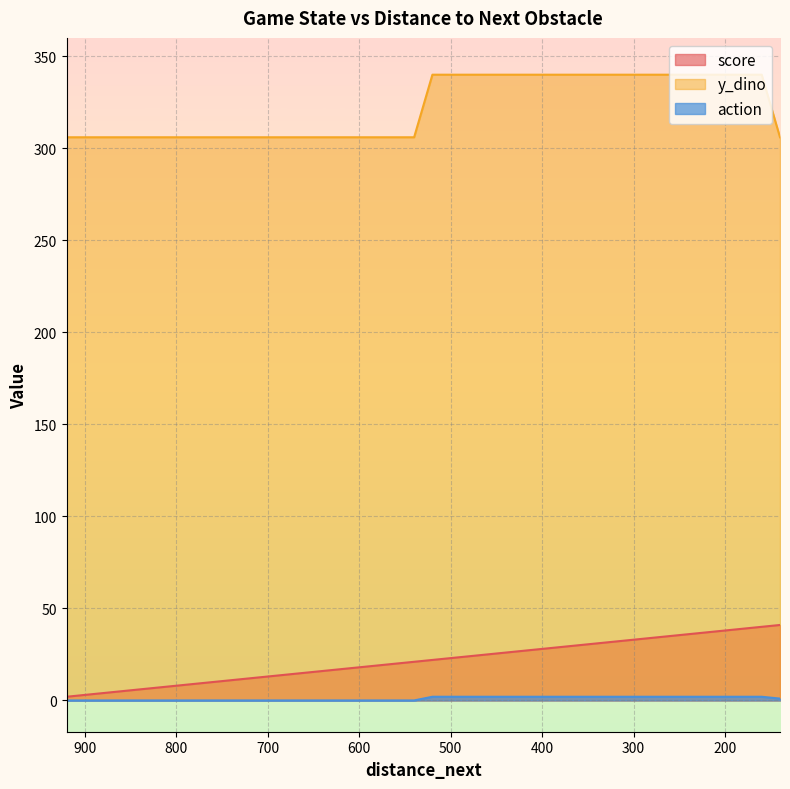

At how many categories does at least one series exceed 127?

40